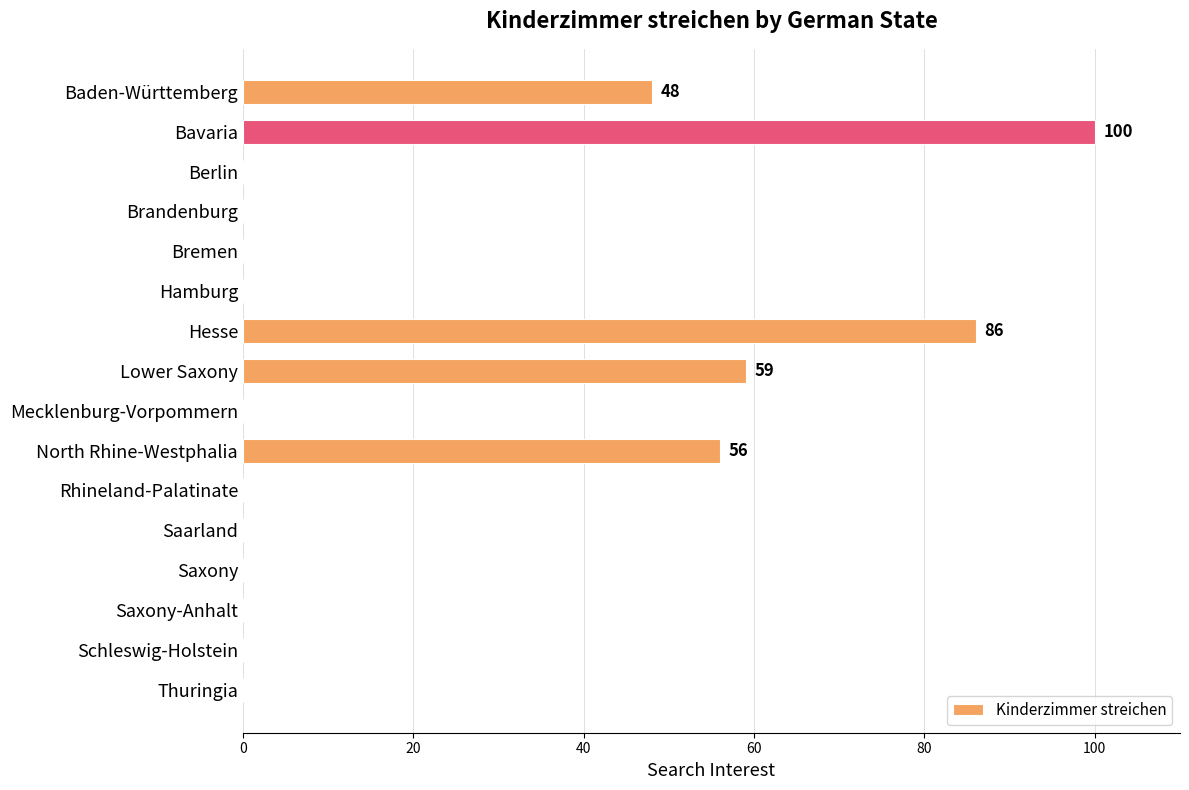

What is the sum of all values?

349